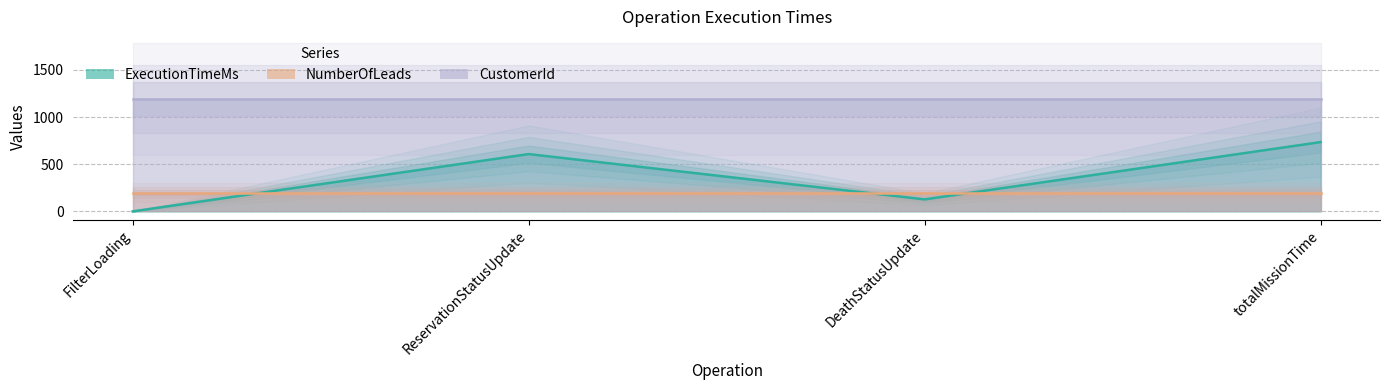

What value does the NumberOfLeads series have at ReservationStatusUpdate?

200